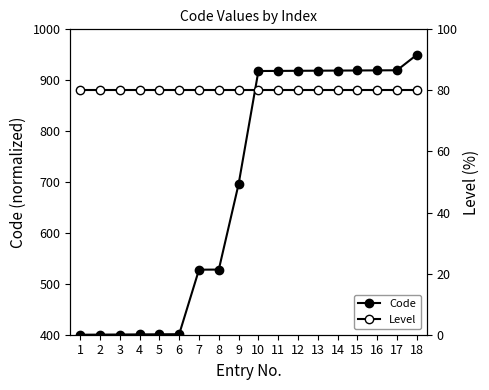

True or false: Code has more than 1 interior local peaks.

False